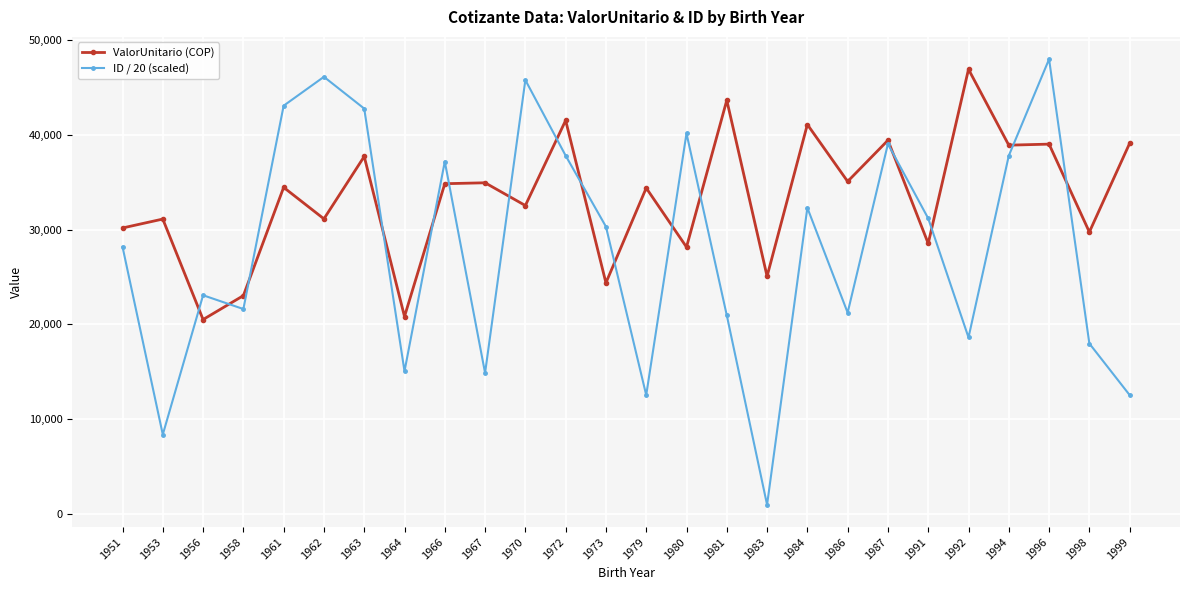

Rank the series by their average value, from highest to lowest.

ValorUnitario (COP), ID / 20 (scaled)